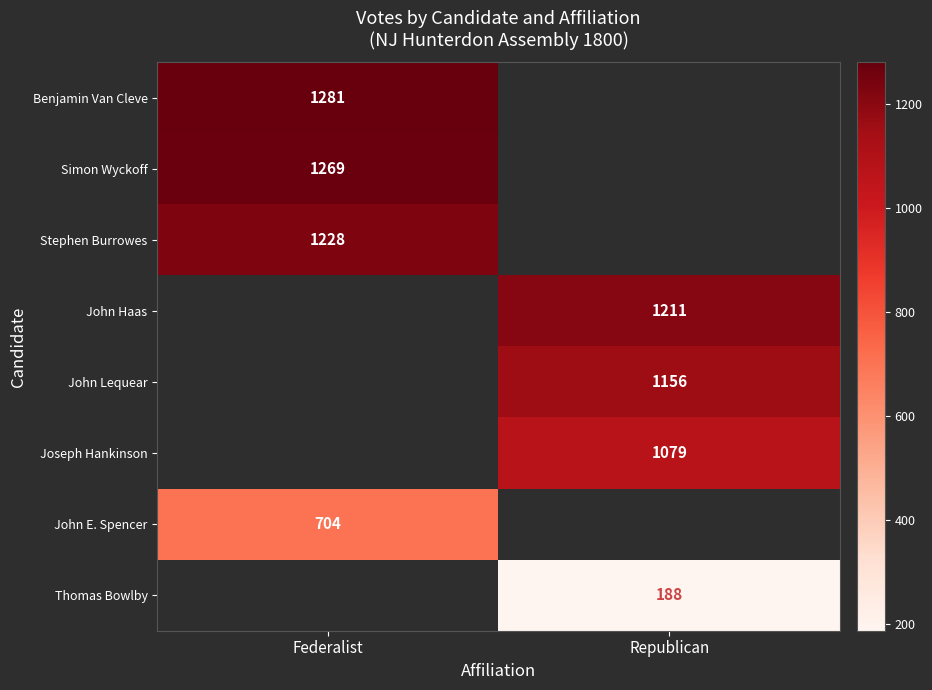

The value of John E. Spencer at Federalist is 1263. True or false?

False